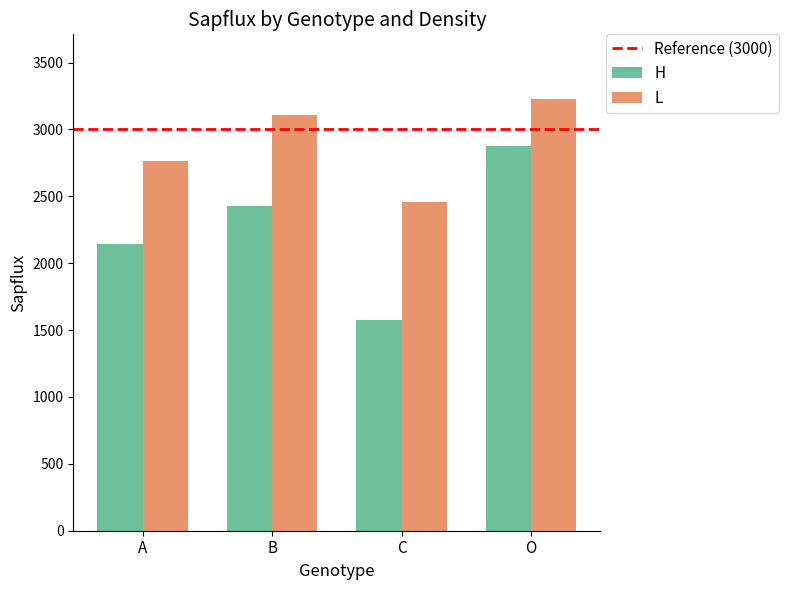

What is the spread (max minus min) of values at C?

882